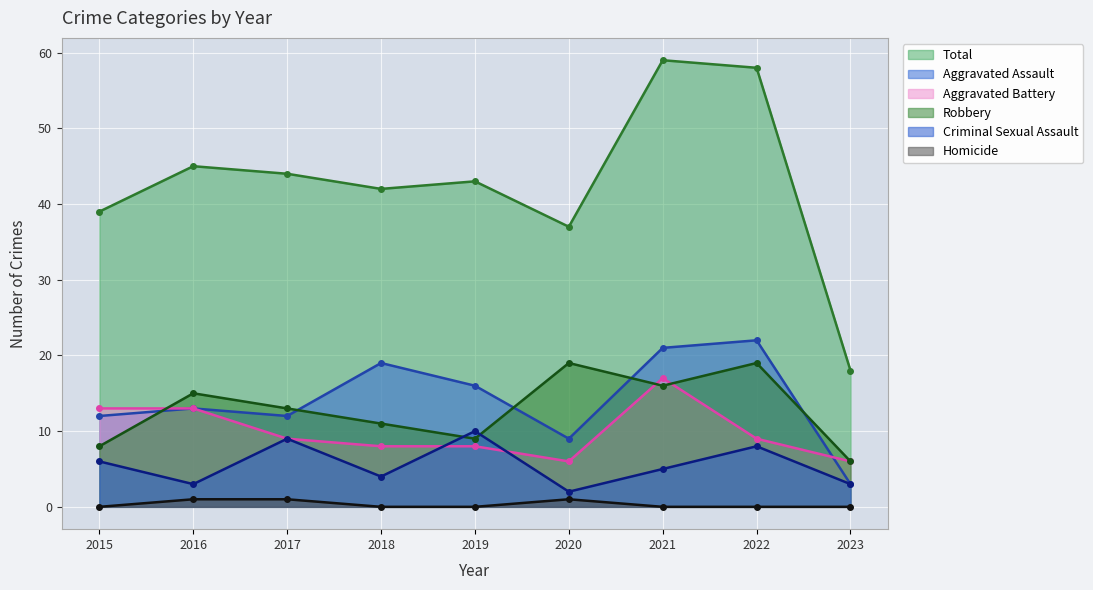

How many values in the Total series are below 43?

4